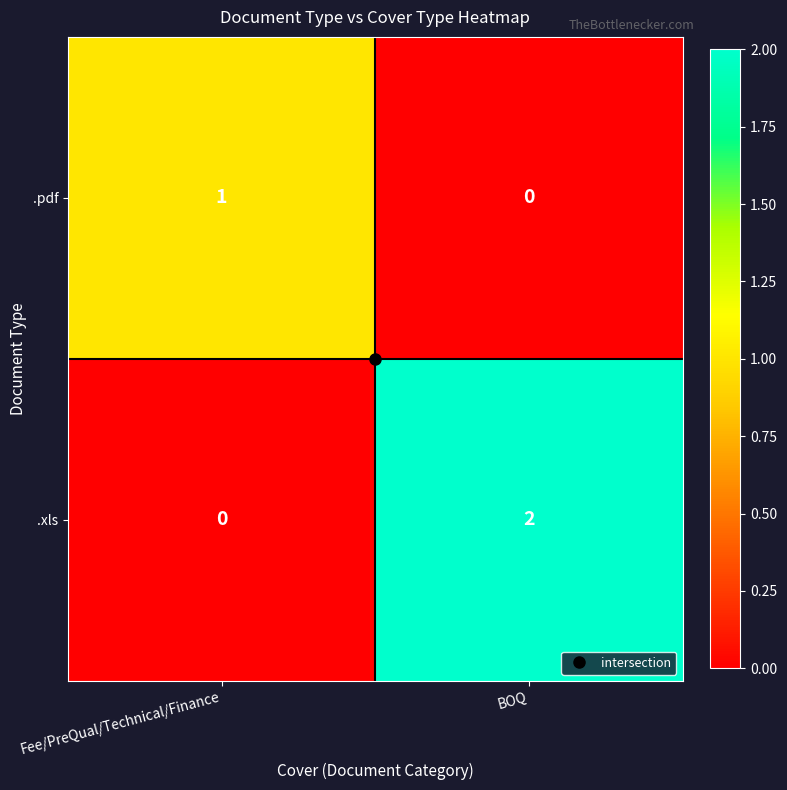

List the series in order of their peak value, lowest first.

.pdf, .xls